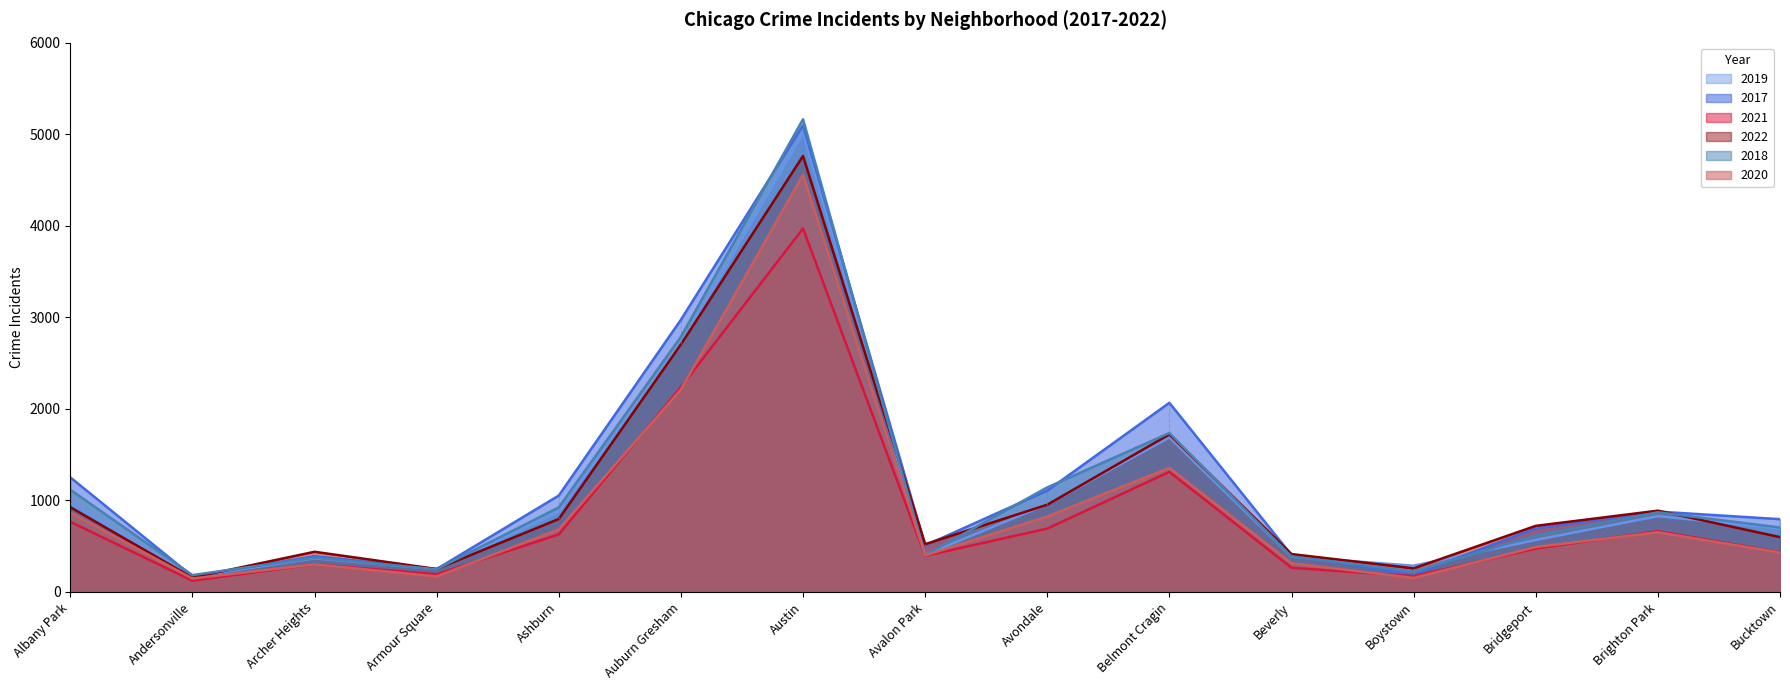

What is the difference between the 2022 values at Ashburn and Avondale?

156